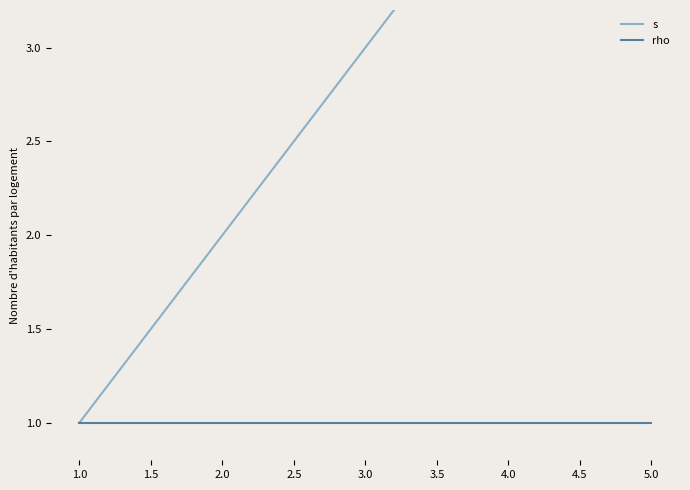

True or false: rho and s intersect in this chart.

False